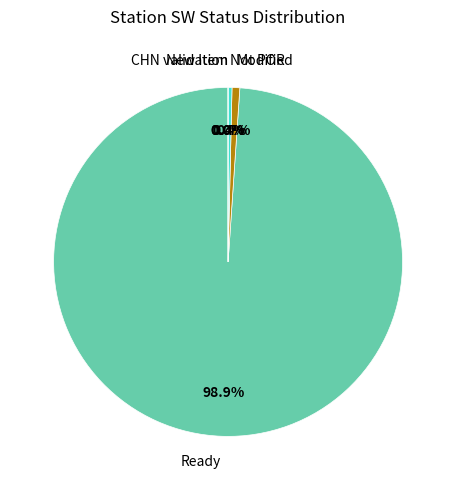

Rank the categories by value from lowest to highest.

CHN validation, New Item, Not POR, Modified, Ready